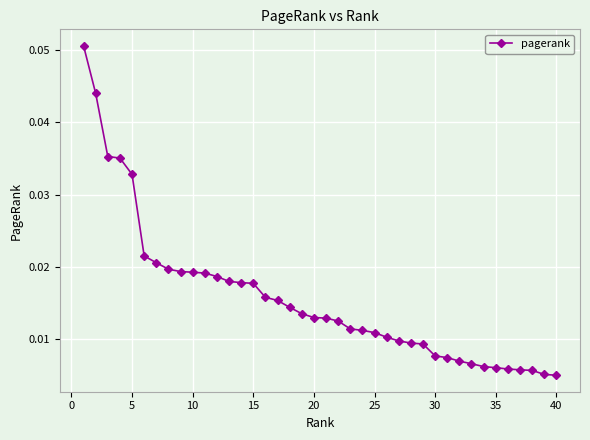

How many values are between 0 and 1?

40